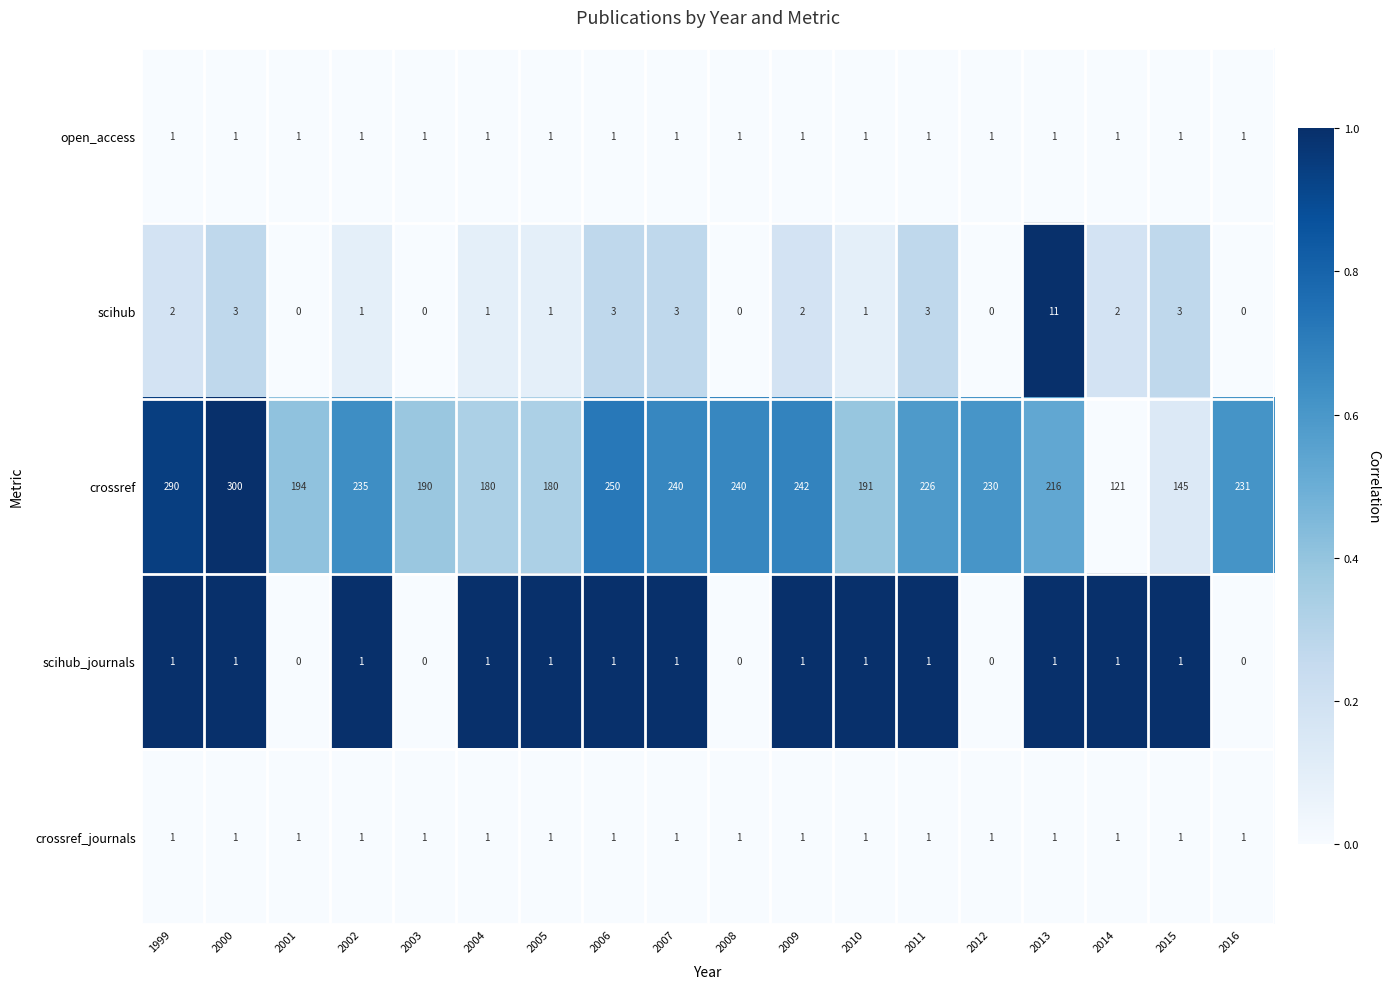

Which series has the largest range (max minus min)?

crossref